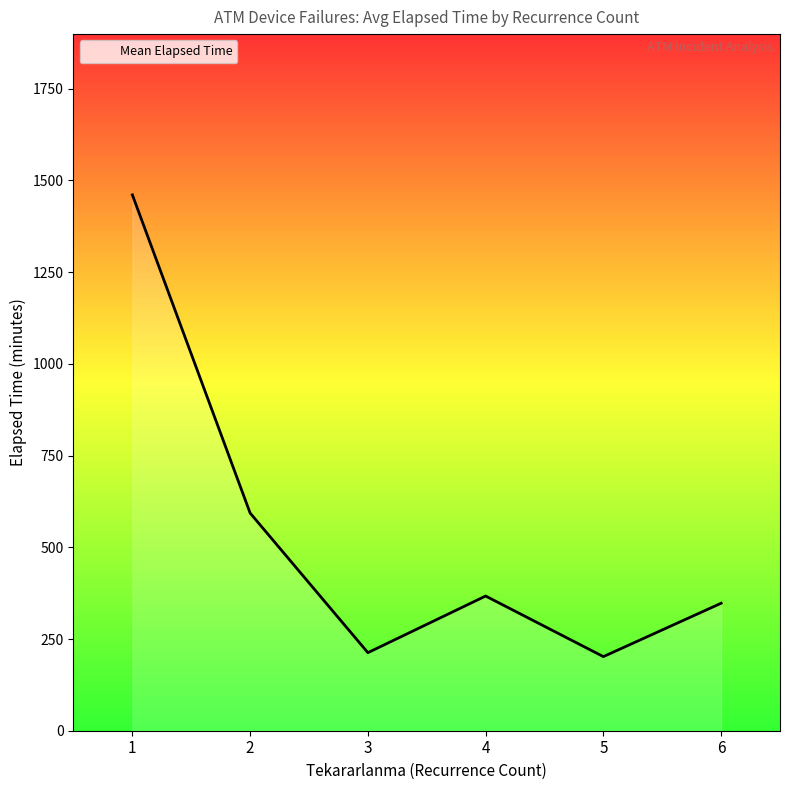

Is it true that the value at 2 is 152.0?

False